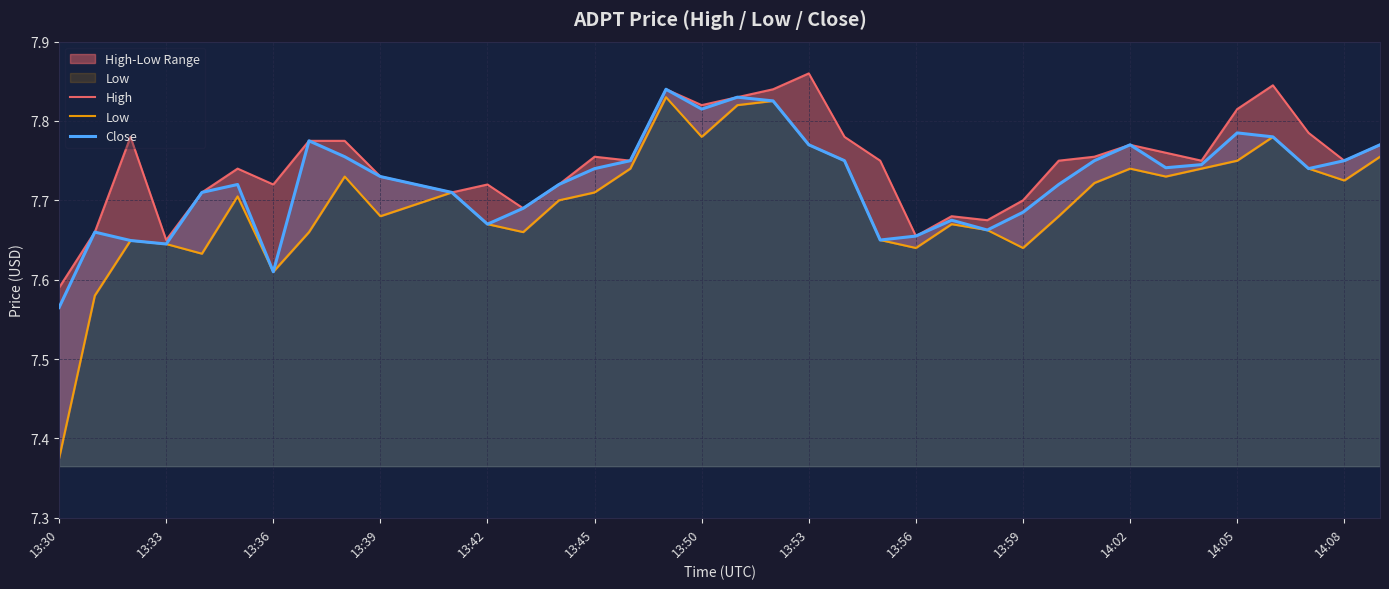

Where is Close nearest to the value 7?

13:30